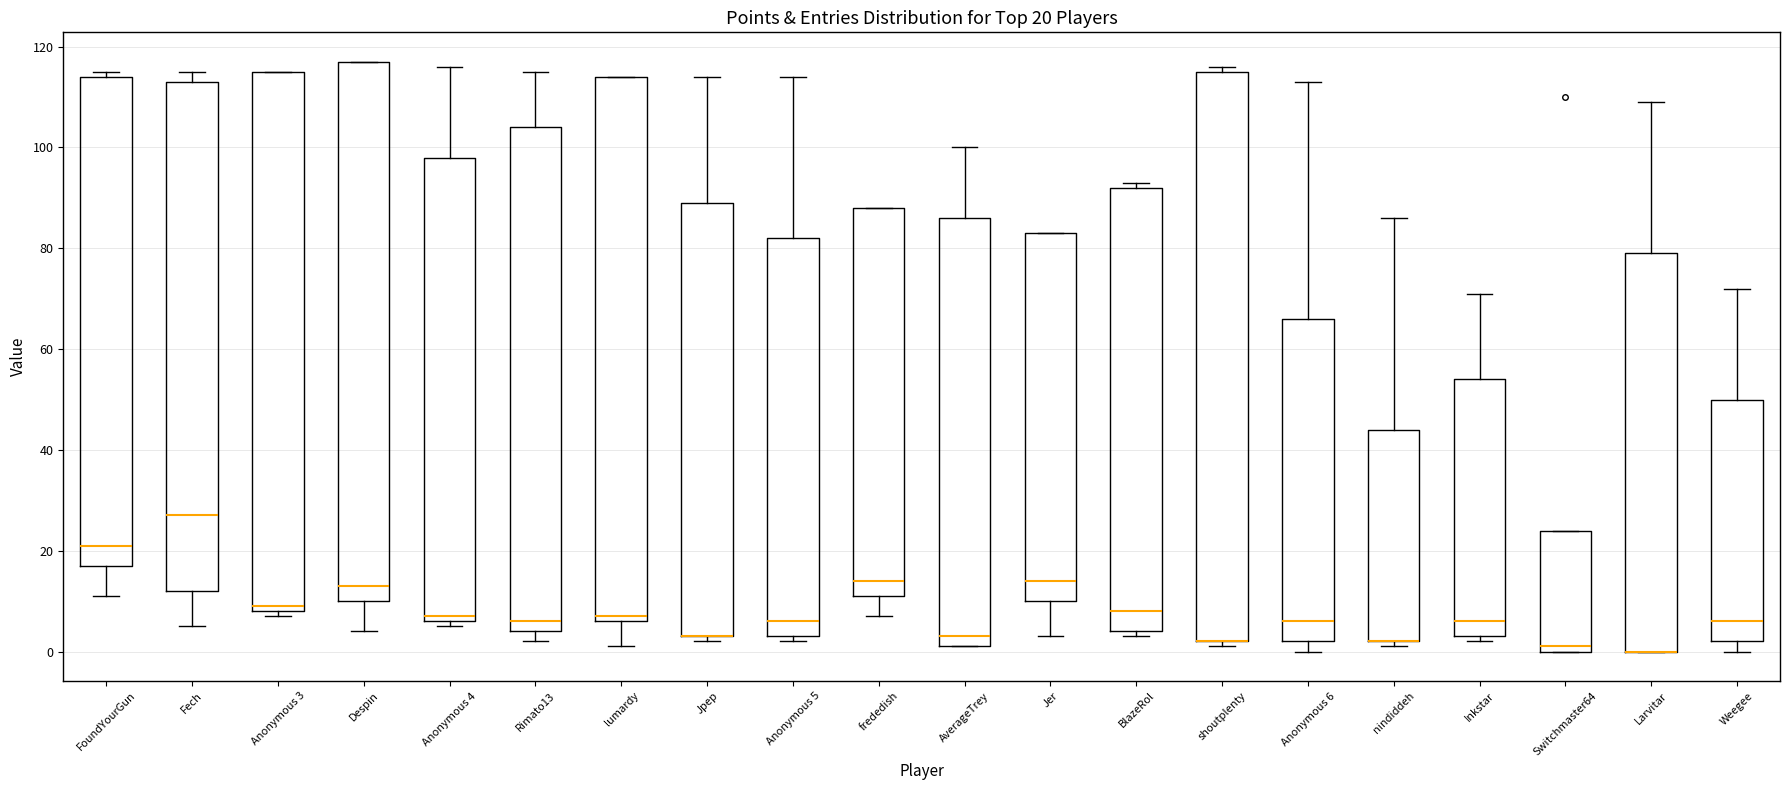

Comparing the boxes themselves (not the whiskers), which one is the tallest?

shoutplenty